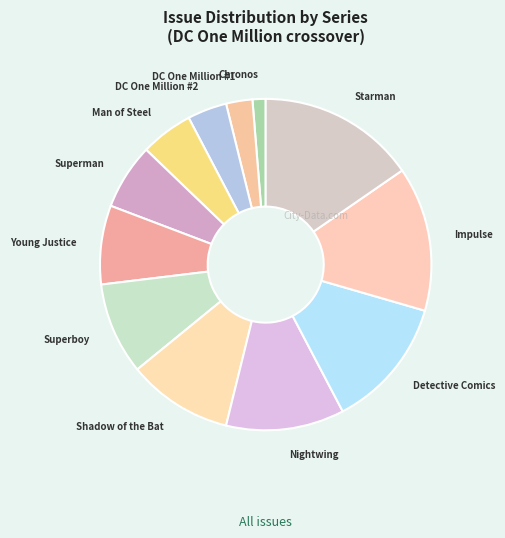

How many segments does this pie chart have?

12